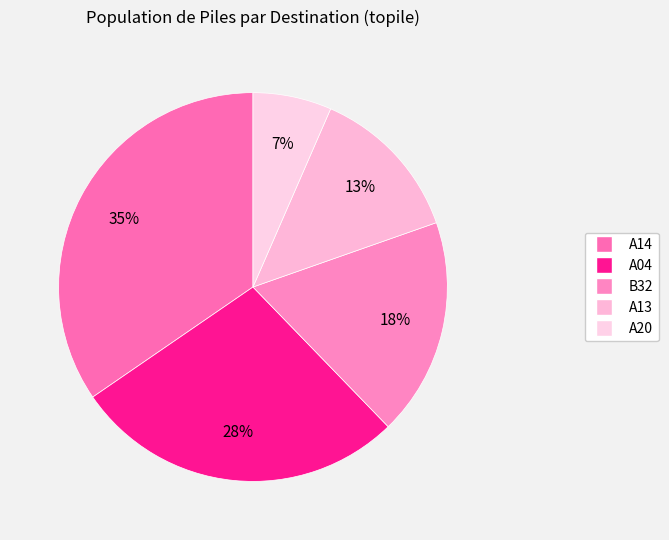

To the nearest percent, what percentage of the pie is A13?

13%